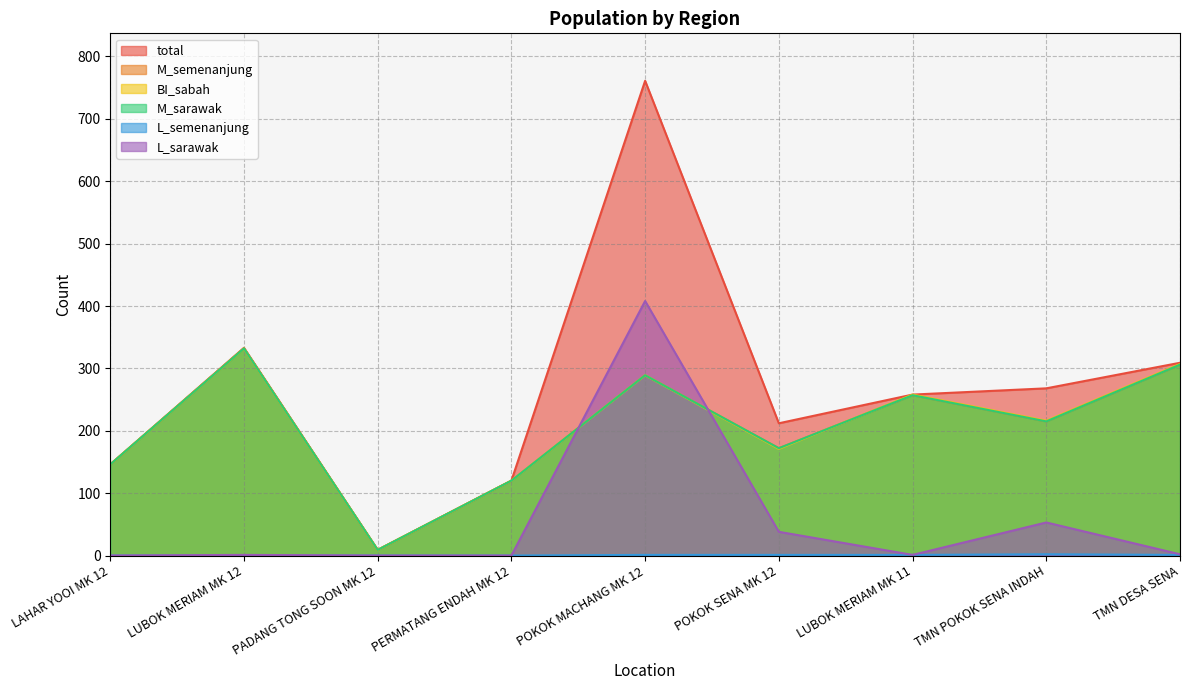

True or false: M_sarawak and M_semenanjung cross at least once.

False